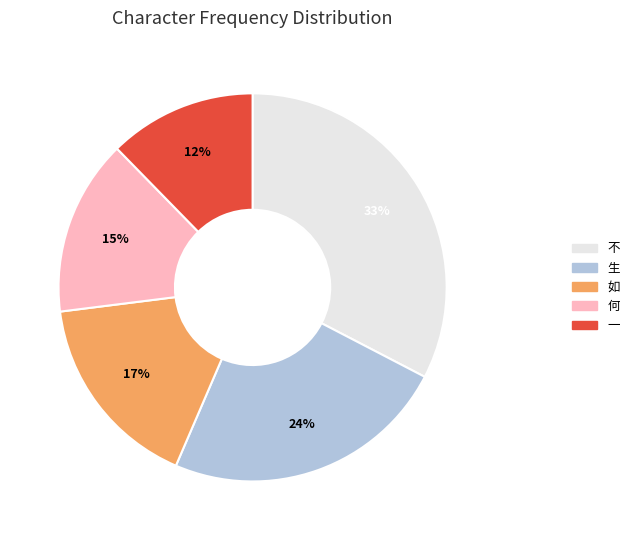

Which has a higher value, 如 or 不?

不